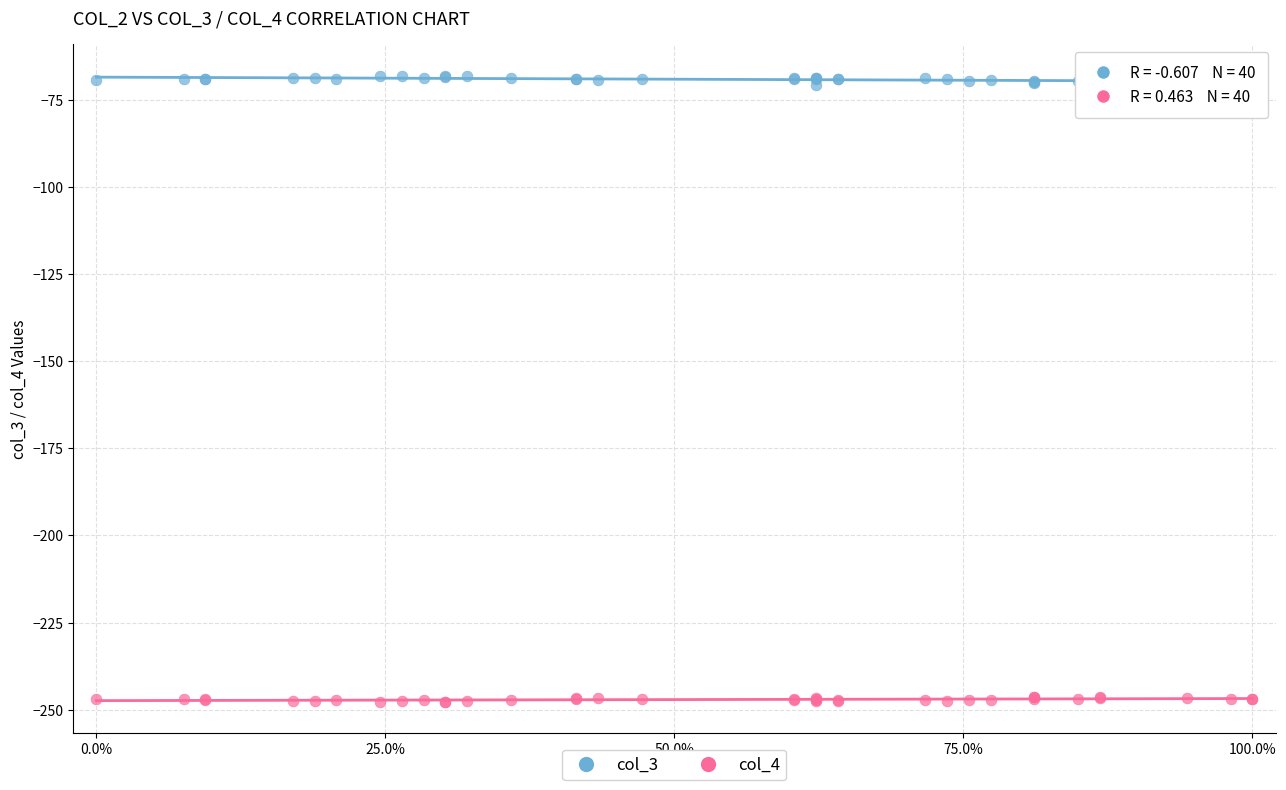

Which series contains the highest Y value?

col_3